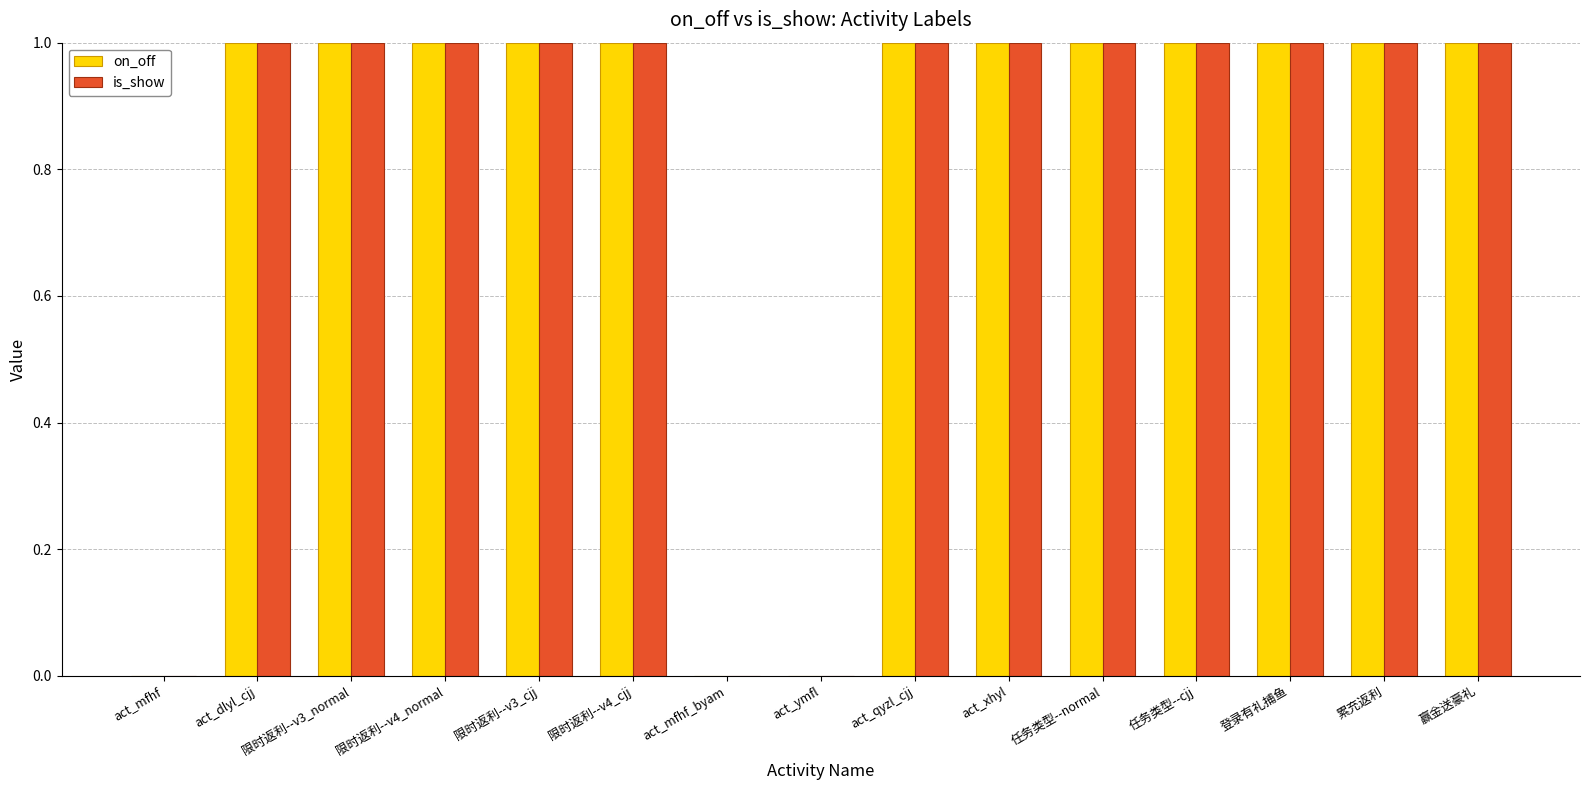

What is the sum of all is_show values?

12